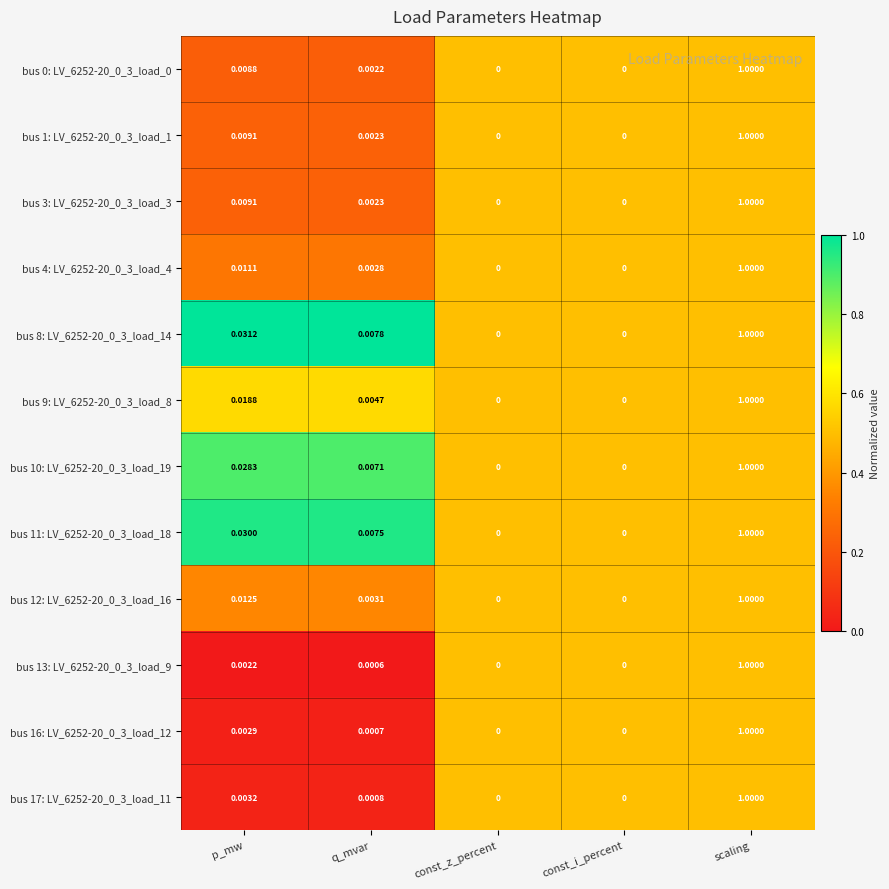

Which label corresponds to the largest value in the chart?

scaling